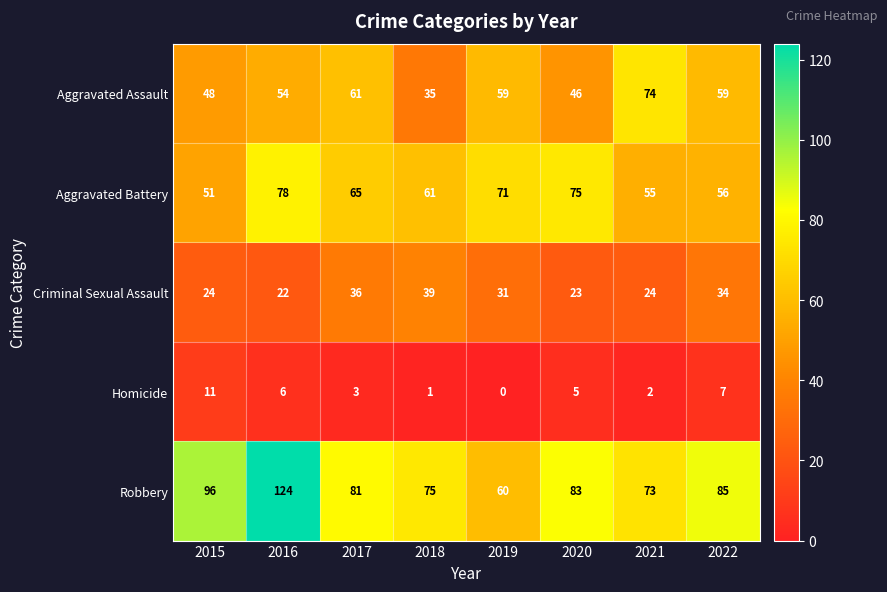

The Aggravated Assault series shows 54 at 2016. True or false?

True